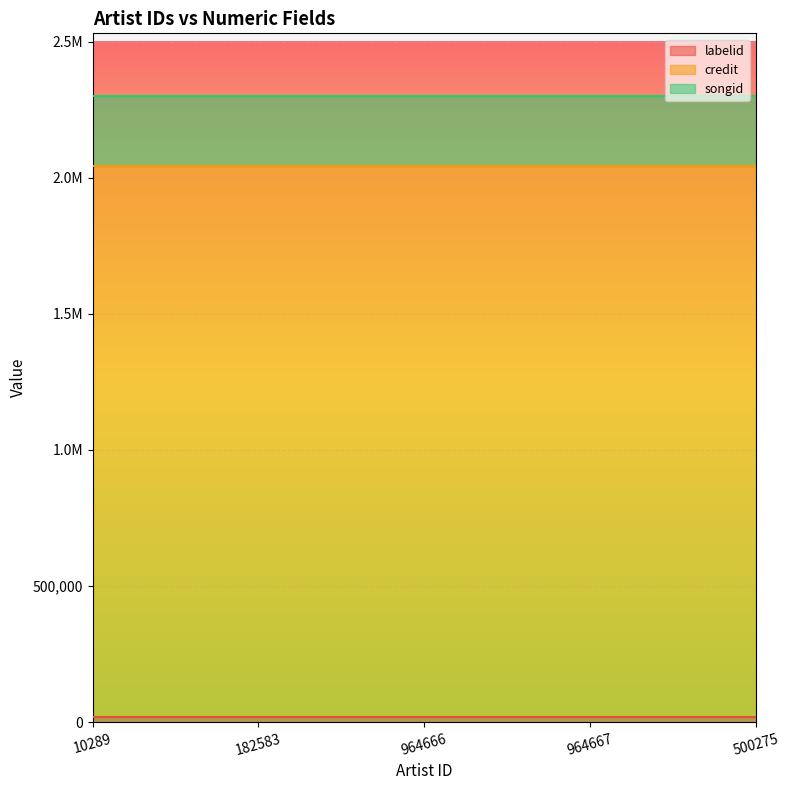

The value of labelid at 182583 is 19970. True or false?

True